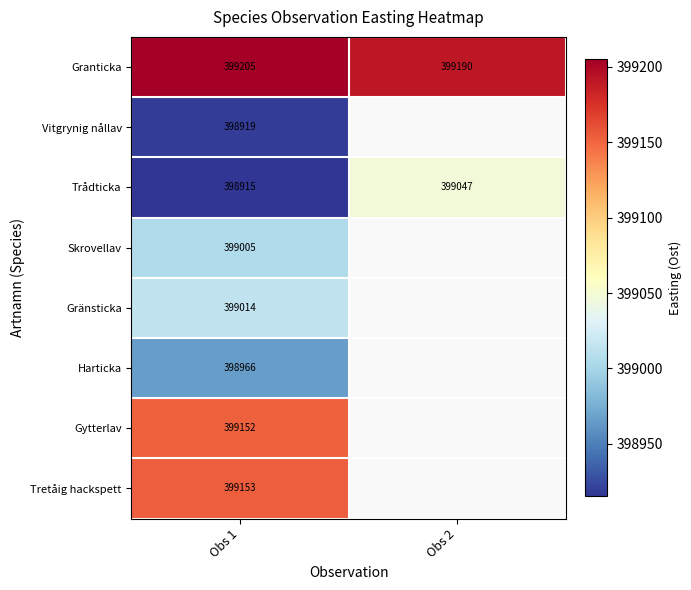

What is the average value of the Trådticka series?

398981